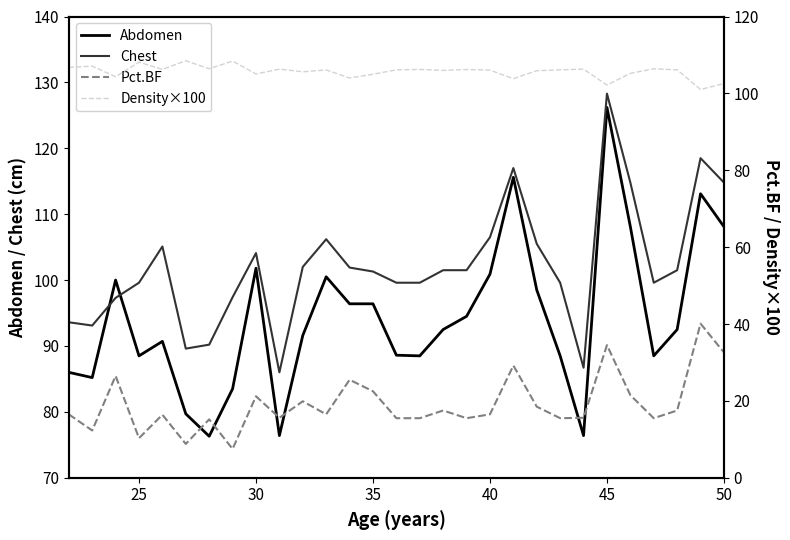

Reading left to right, what are all the values shown in this chart?

Abdomen: 86.0	85.2	100.0	88.5	90.7	79.7	76.3	83.5	101.8	76.4	91.6	100.5	96.4	96.4	88.6	88.5	92.5	94.5	100.9	115.6	98.5	88.5	76.4	126.2	108.1	88.5	92.5	113.1	108.1
Chest: 93.6	93.1	97.3	99.6	105.1	89.6	90.2	97.4	104.1	86.0	102.0	106.2	101.9	101.3	99.6	99.6	101.5	101.5	106.5	117.0	105.5	99.6	86.7	128.3	114.8	99.6	101.5	118.5	114.8
Pct.BF: 16.5	12.3	26.5	10.3	16.4	8.8	15.2	7.5	21.2	15.6	19.9	16.5	25.5	22.5	15.5	15.5	17.5	15.5	16.5	29.2	18.5	15.5	15.6	34.5	21.5	15.5	17.5	40.1	32.6
Density×100: 106.8	107.1	104.3	108.1	106.2	108.5	106.4	108.4	105.0	106.3	105.6	106.1	104.0	105.0	106.1	106.2	106.0	106.2	106.0	103.8	105.9	106.1	106.3	102.2	105.2	106.4	106.1	101.0	102.6